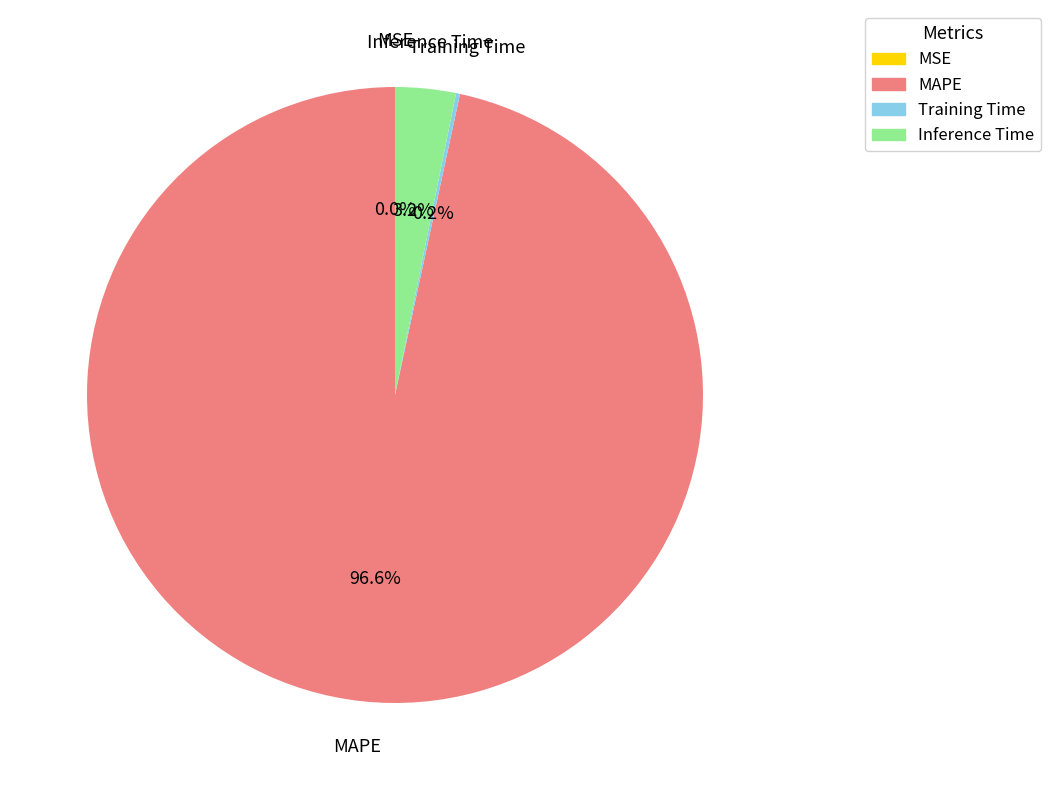

Which slice is the largest?

MAPE